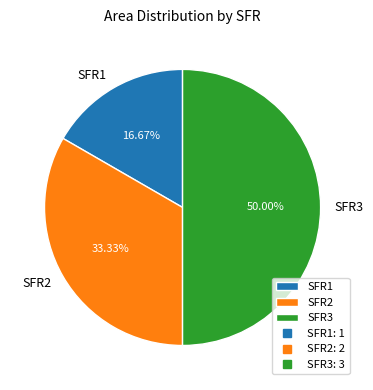

How many segments does this pie chart have?

3